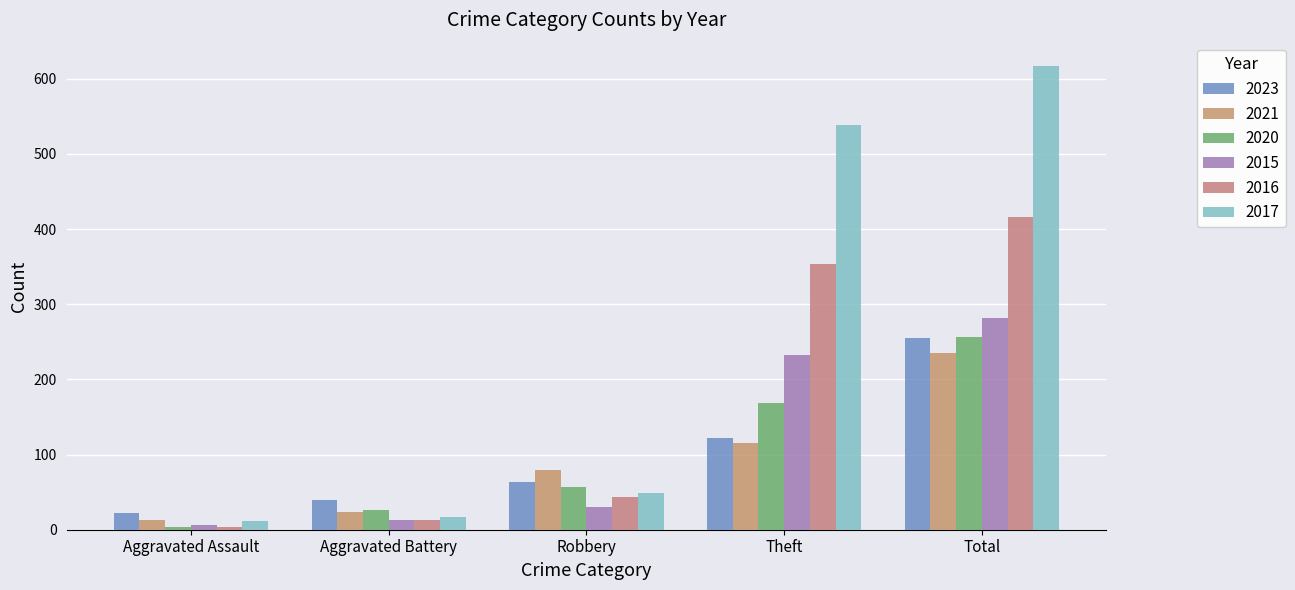

The 2016 series shows 354 at Theft. True or false?

True